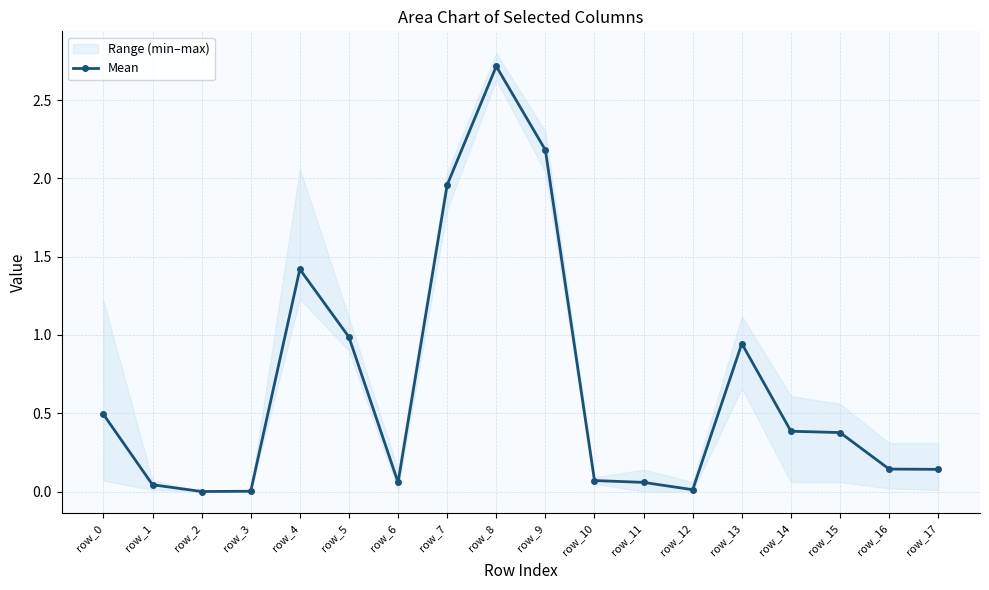

How many values are above zero?

17